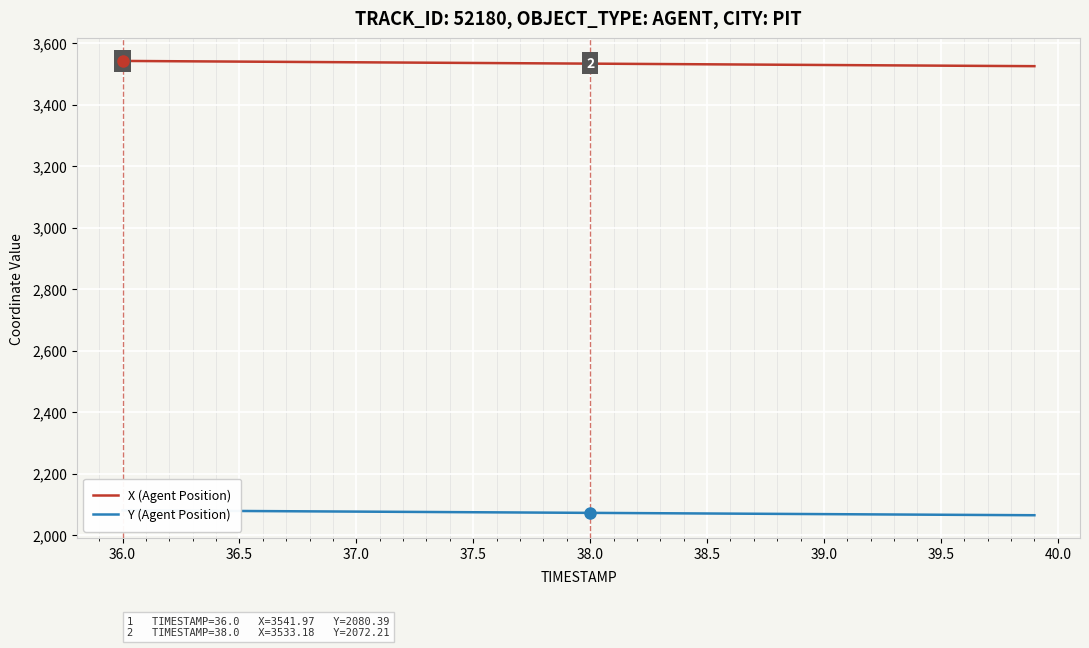

What are all the series names shown in the legend?

X (Agent Position), Y (Agent Position)